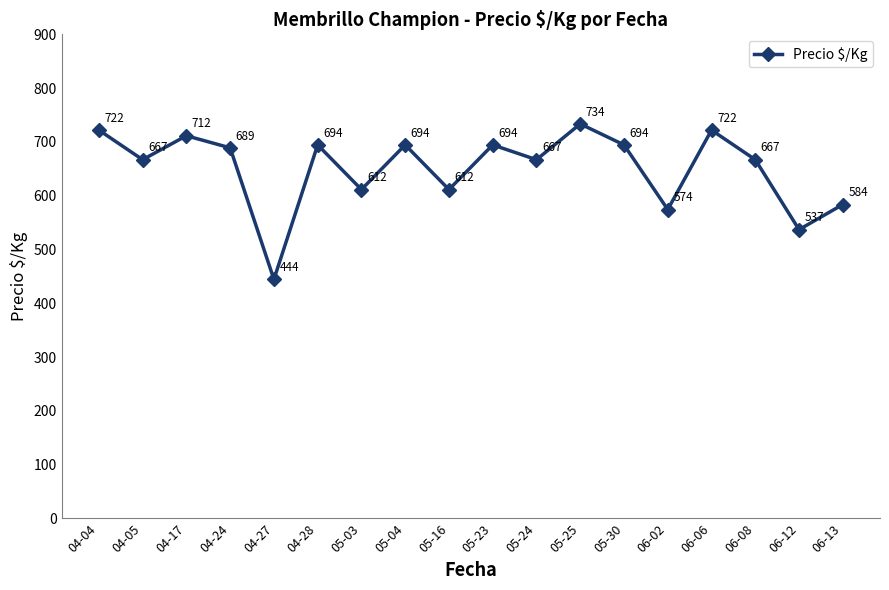

Read the value at 04-04.

722.0